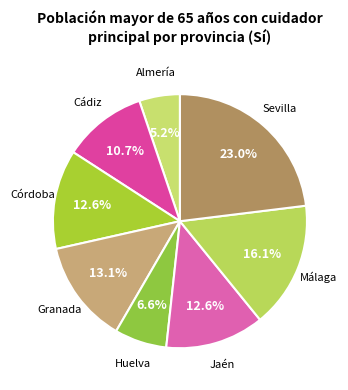

To the nearest percent, what is the difference between the Cádiz and Jaén slice percentages?

2%